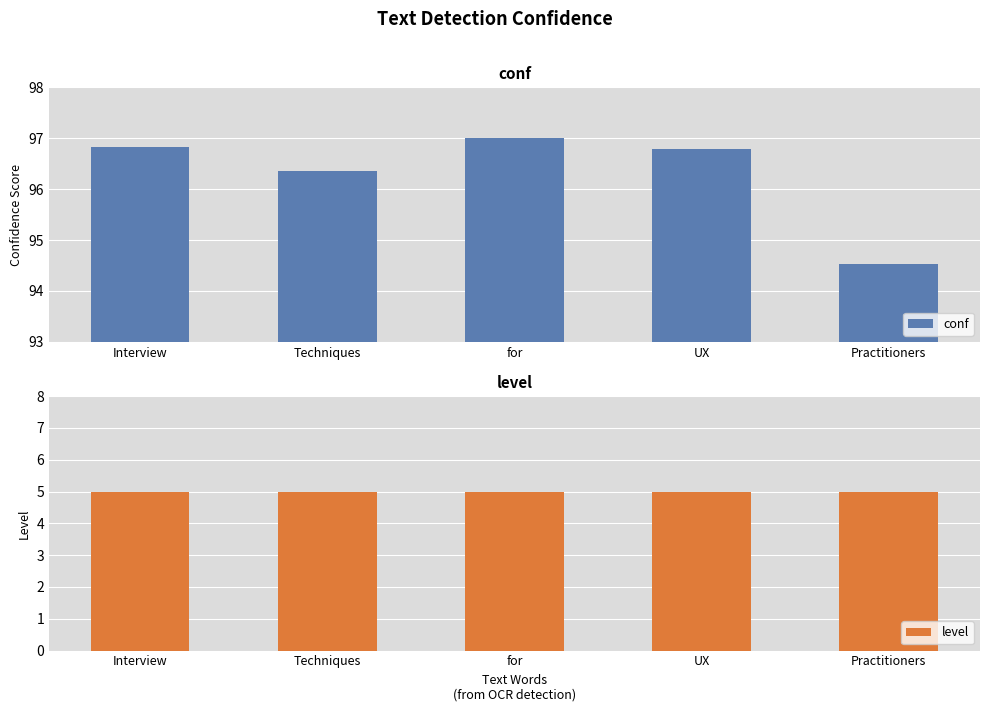

Which series has the widest spread of values?

conf